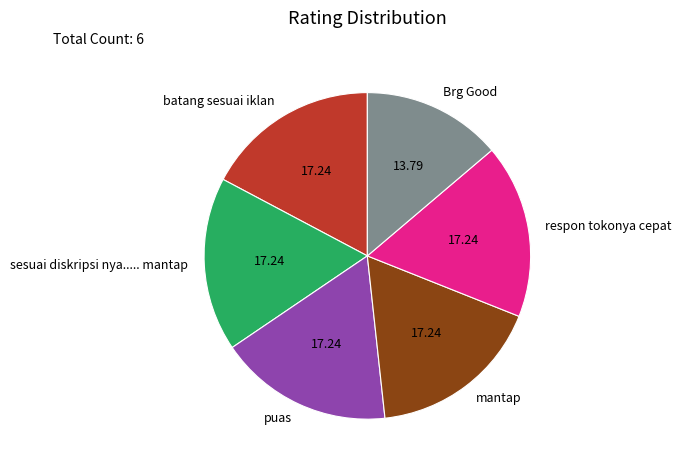

What is the smallest slice in the pie chart?

Brg Good